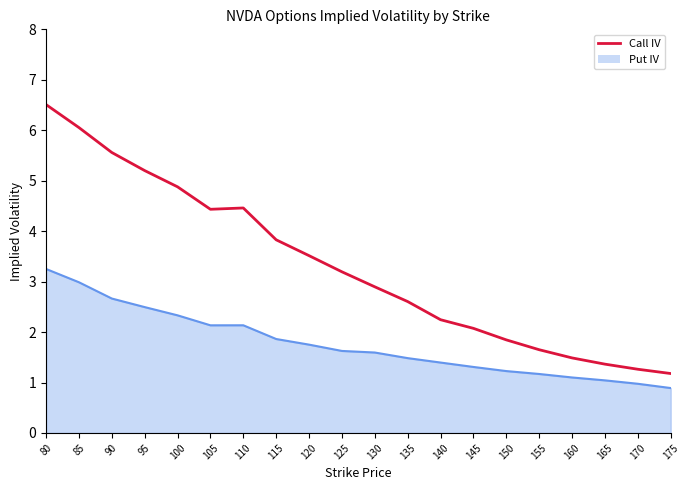

Reading left to right, what are all the values shown in this chart?

80=6.5	85=6.1	90=5.6	95=5.2	100=4.9	105=4.4	110=4.5	115=3.8	120=3.5	125=3.2	130=2.9	135=2.6	140=2.2	145=2.1	150=1.8	155=1.7	160=1.5	165=1.4	170=1.3	175=1.2